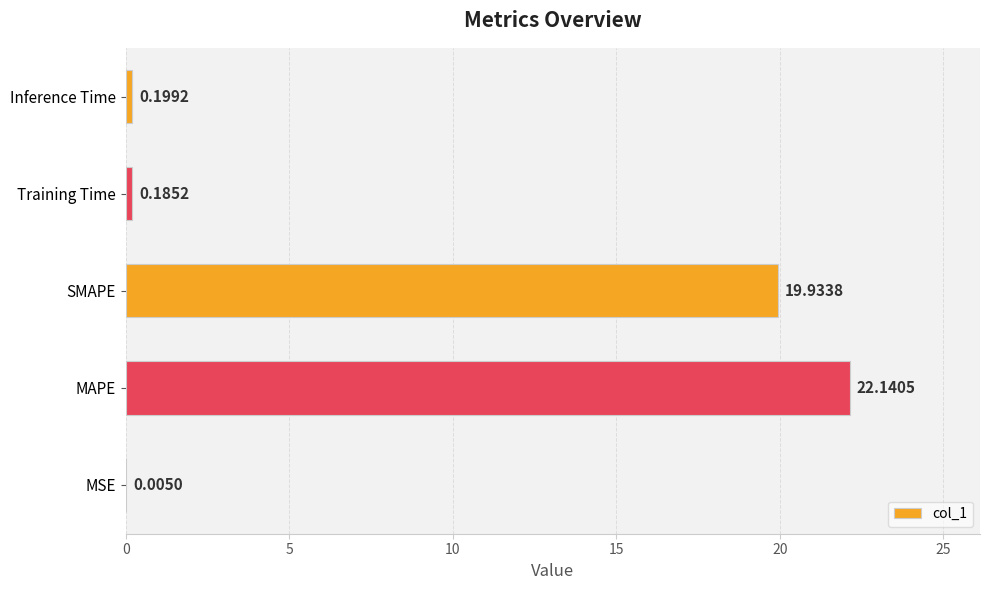

Where is the data nearest to the value 11?

SMAPE